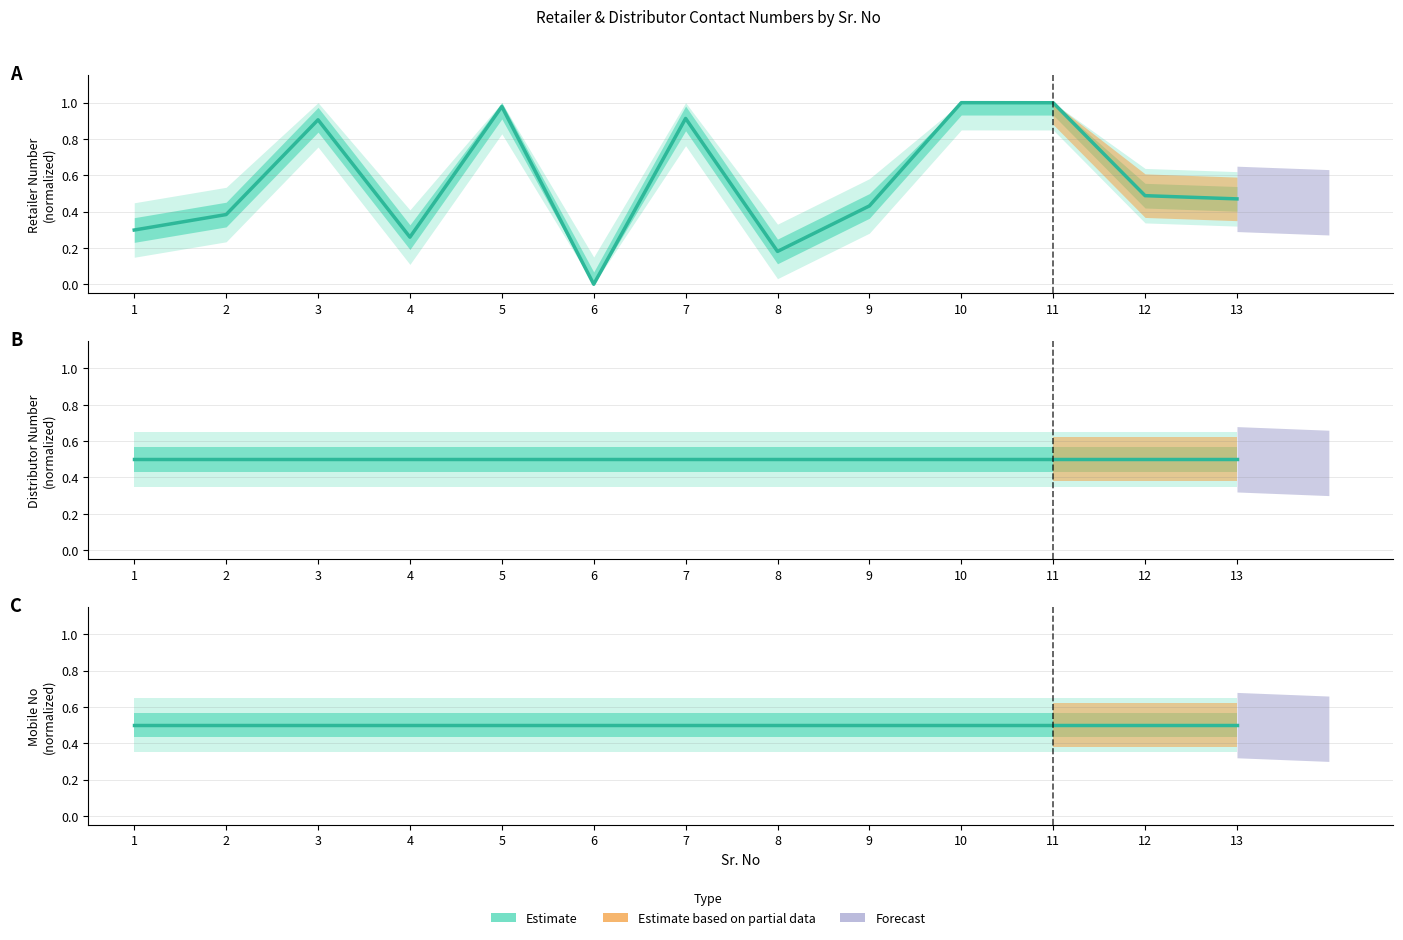

How many distinct data groups are displayed?

3